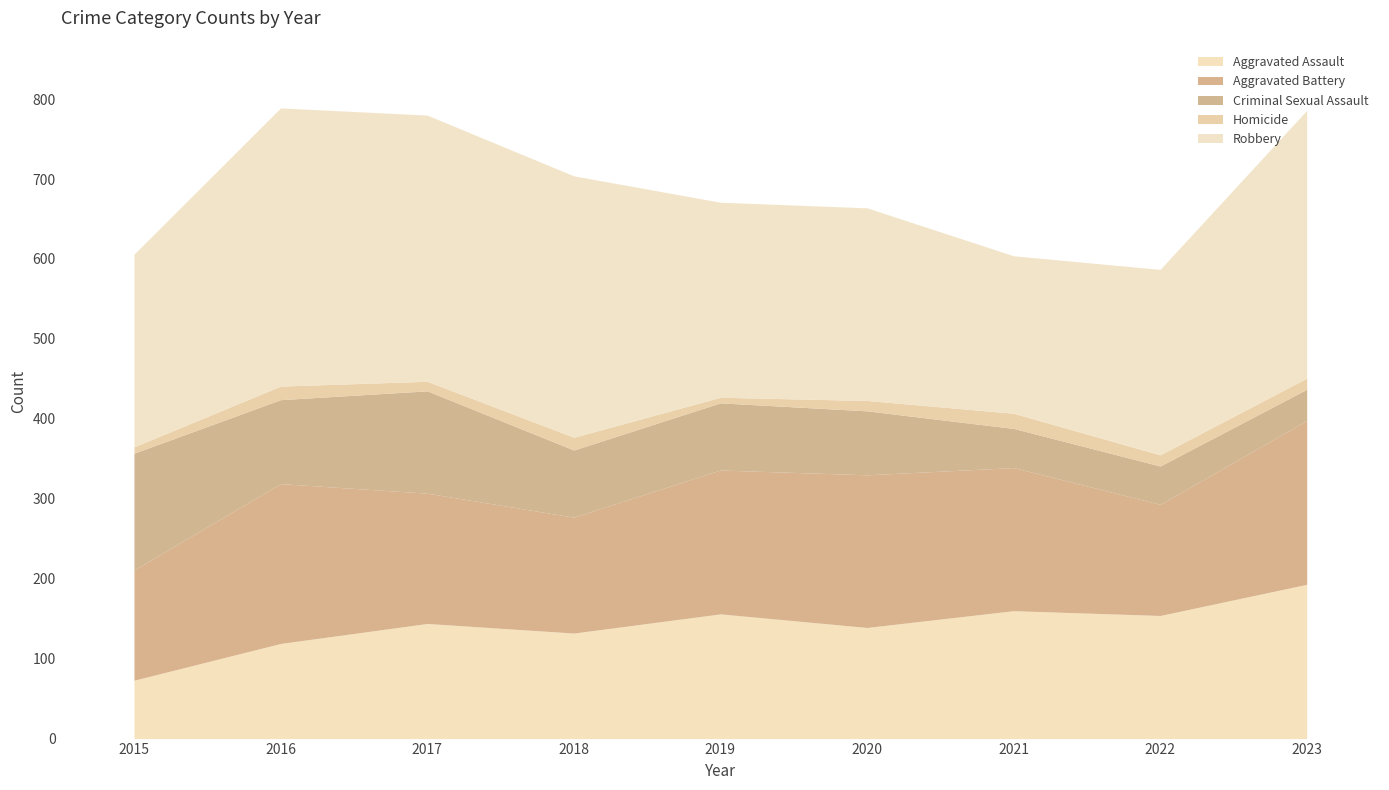

Is it true that Robbery equals 81 at 2022?

False